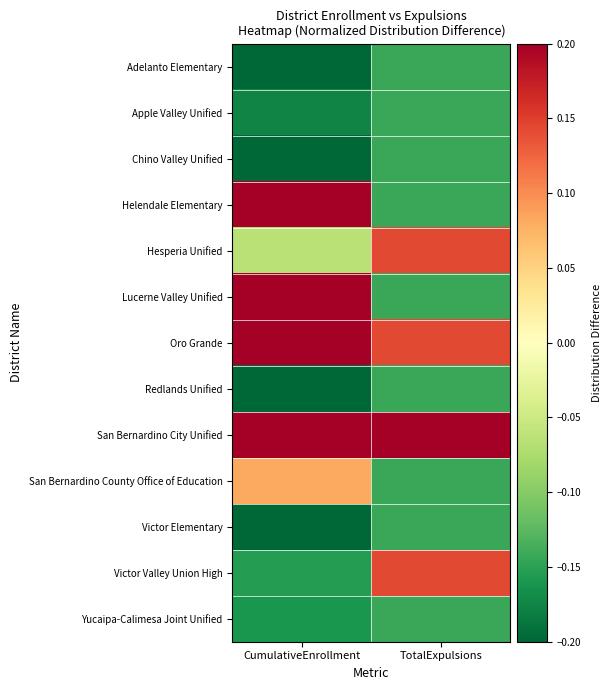

Reading left to right, extract all data points from this chart.

Adelanto Elementary: CumulativeEnrollment=-0.3	TotalExpulsions=-0.1
Apple Valley Unified: CumulativeEnrollment=-0.2	TotalExpulsions=-0.1
Chino Valley Unified: CumulativeEnrollment=-0.2	TotalExpulsions=-0.1
Helendale Elementary: CumulativeEnrollment=0.3	TotalExpulsions=-0.1
Hesperia Unified: CumulativeEnrollment=-0.1	TotalExpulsions=0.1
Lucerne Valley Unified: CumulativeEnrollment=0.7	TotalExpulsions=-0.1
Oro Grande: CumulativeEnrollment=0.3	TotalExpulsions=0.1
Redlands Unified: CumulativeEnrollment=-0.3	TotalExpulsions=-0.1
San Bernardino City Unified: CumulativeEnrollment=0.2	TotalExpulsions=0.9
San Bernardino County Office of Education: CumulativeEnrollment=0.1	TotalExpulsions=-0.1
Victor Elementary: CumulativeEnrollment=-0.3	TotalExpulsions=-0.1
Victor Valley Union High: CumulativeEnrollment=-0.2	TotalExpulsions=0.1
Yucaipa-Calimesa Joint Unified: CumulativeEnrollment=-0.2	TotalExpulsions=-0.1